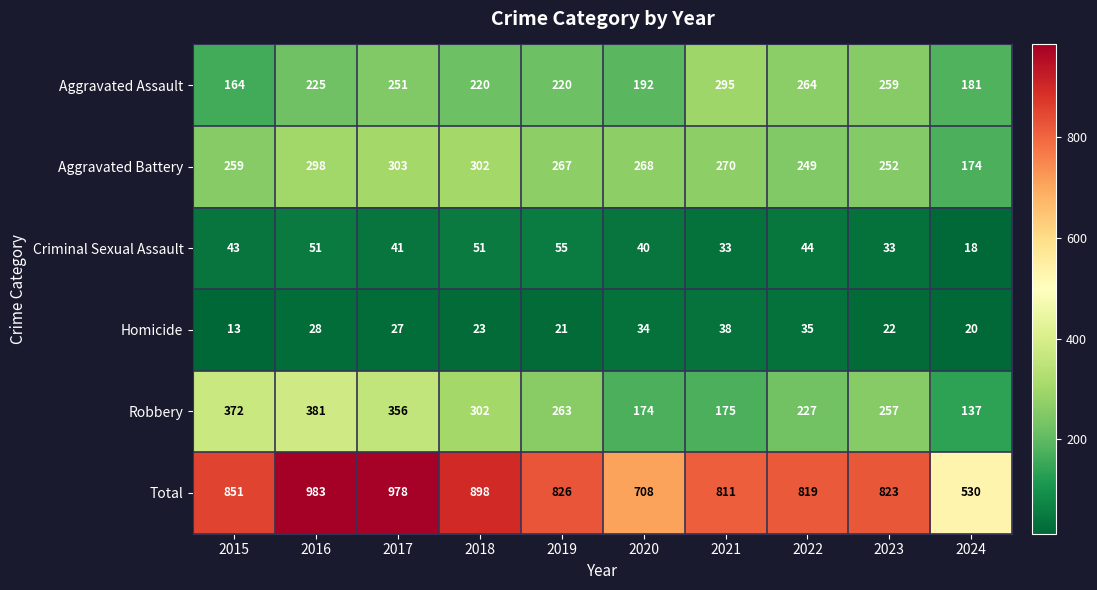

Which category has the lowest value in the Aggravated Battery series?

2024